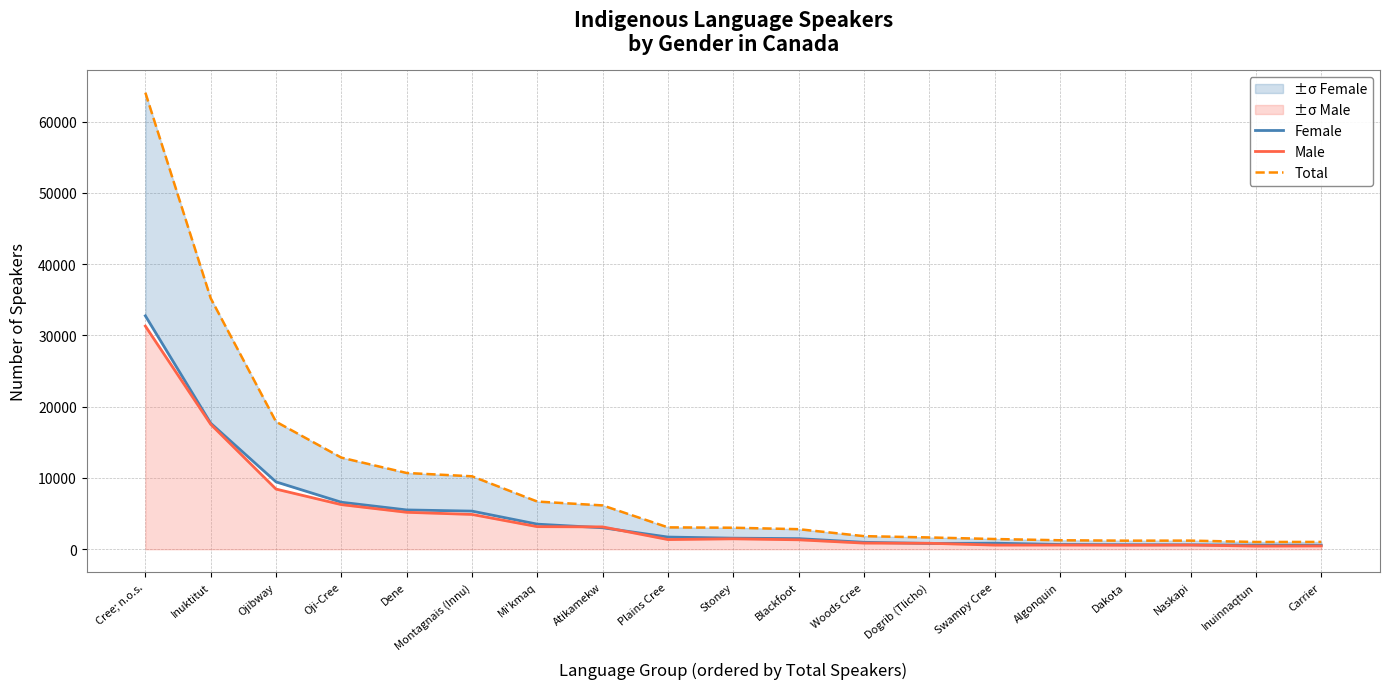

Which series changed the most between Oji-Cree and Swampy Cree?

Total